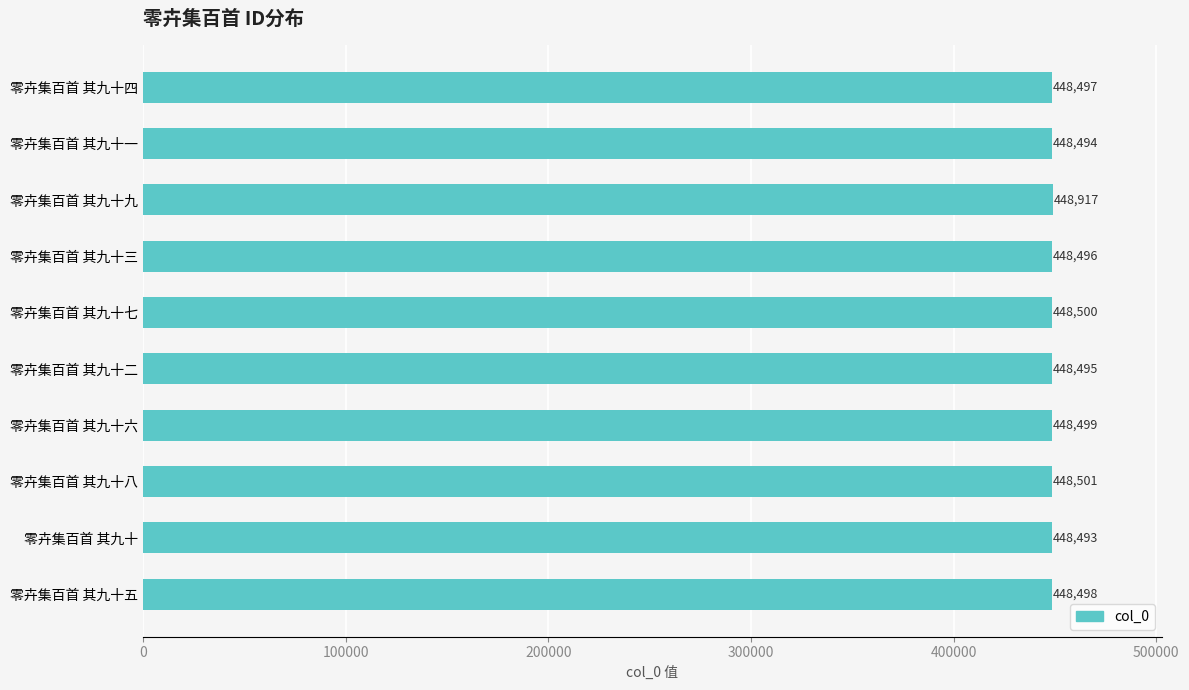

What is the ratio of the value at 零卉集百首 其九十二 to the value at 零卉集百首 其九十五?

1.0